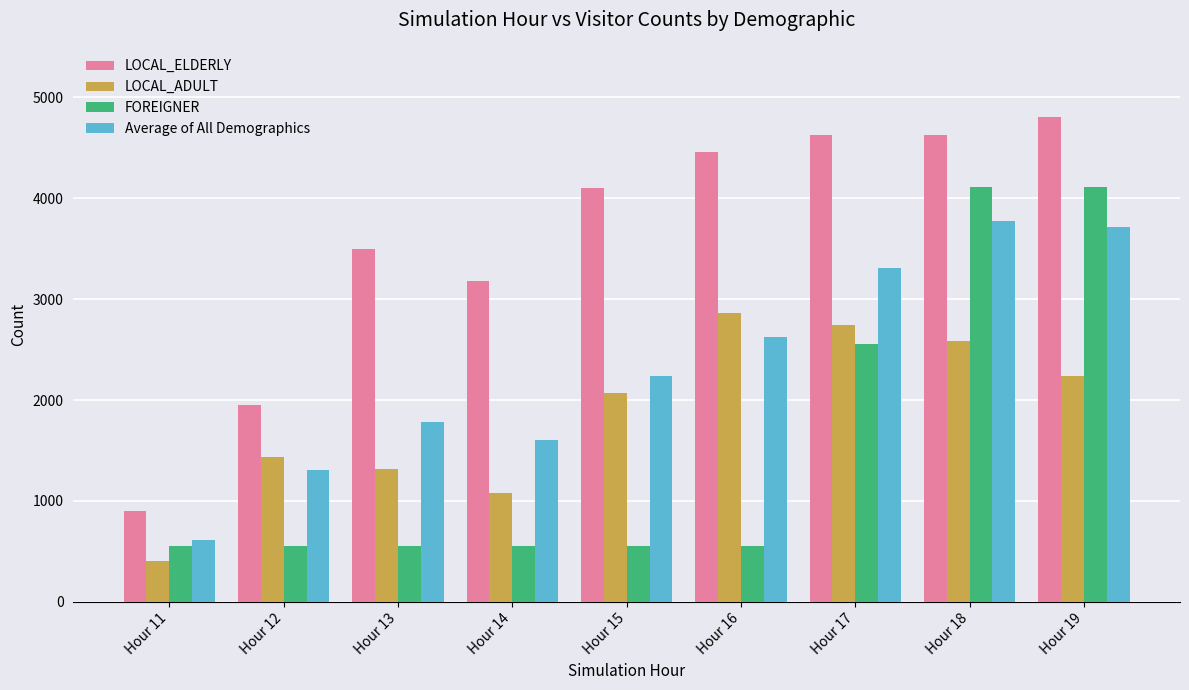

The value of LOCAL_ADULT at Hour 18 is 2581.7. True or false?

True